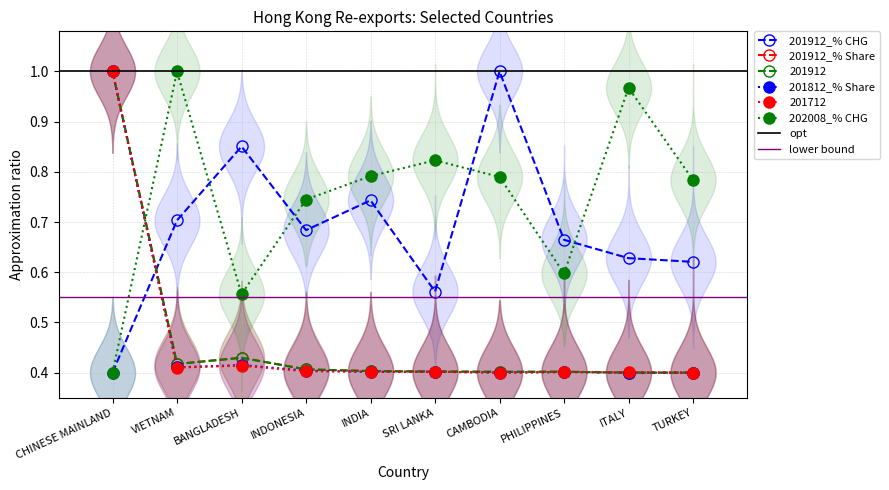

Which series changed the most between INDIA and PHILIPPINES?

202008_% CHG